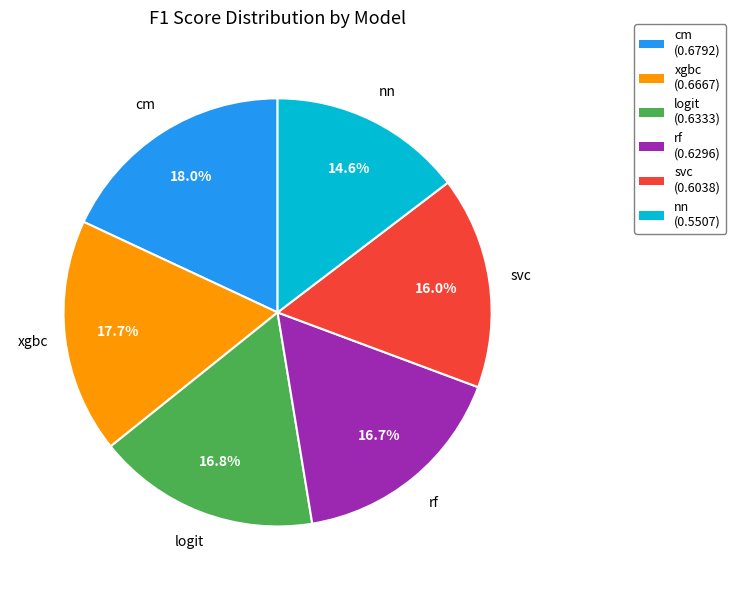

Between xgbc and logit, which is larger?

xgbc